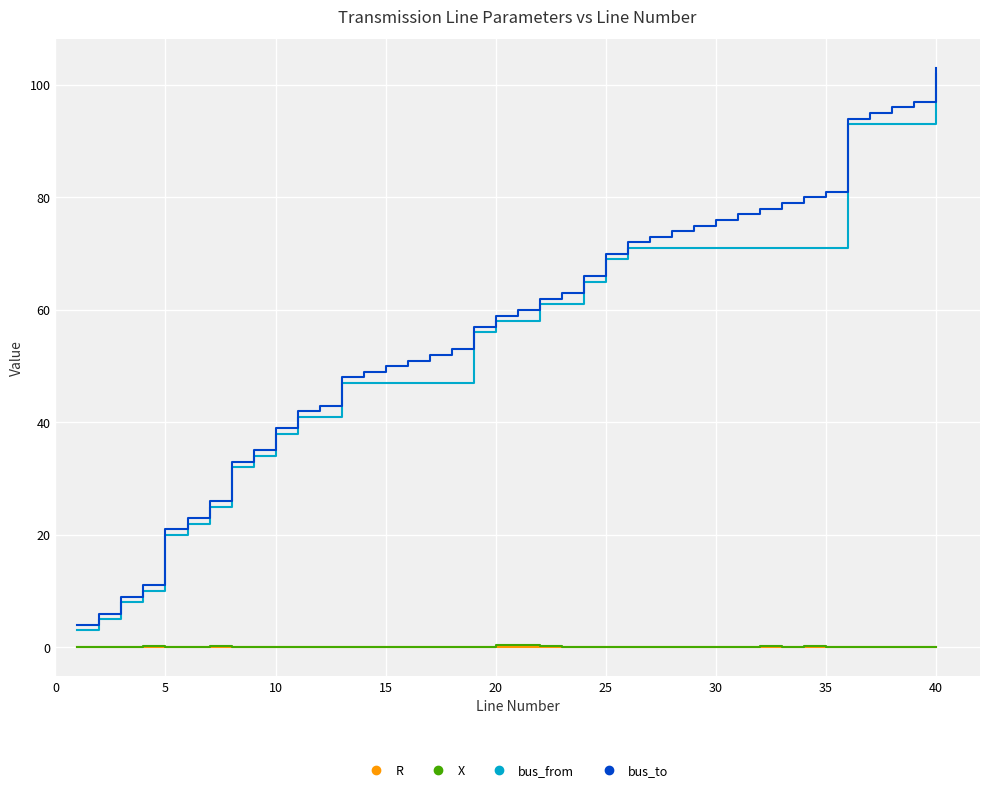

How many lines are shown in the chart?

4